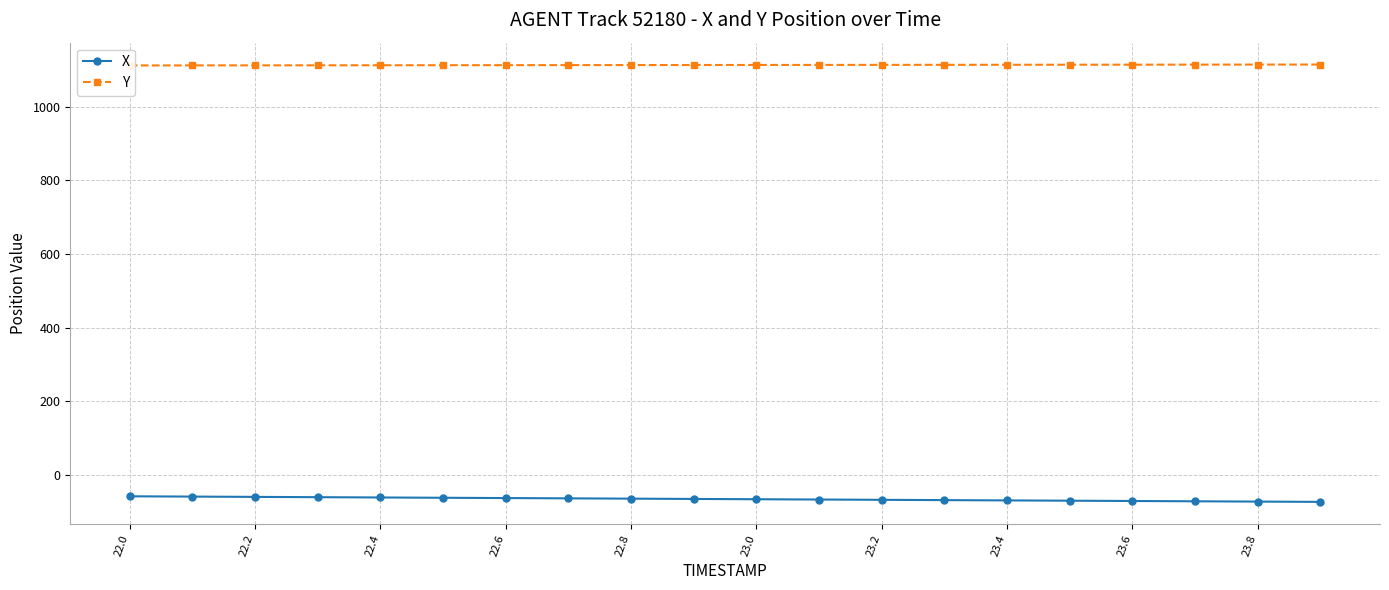

Rank the series by their maximum value, from highest to lowest.

Y, X